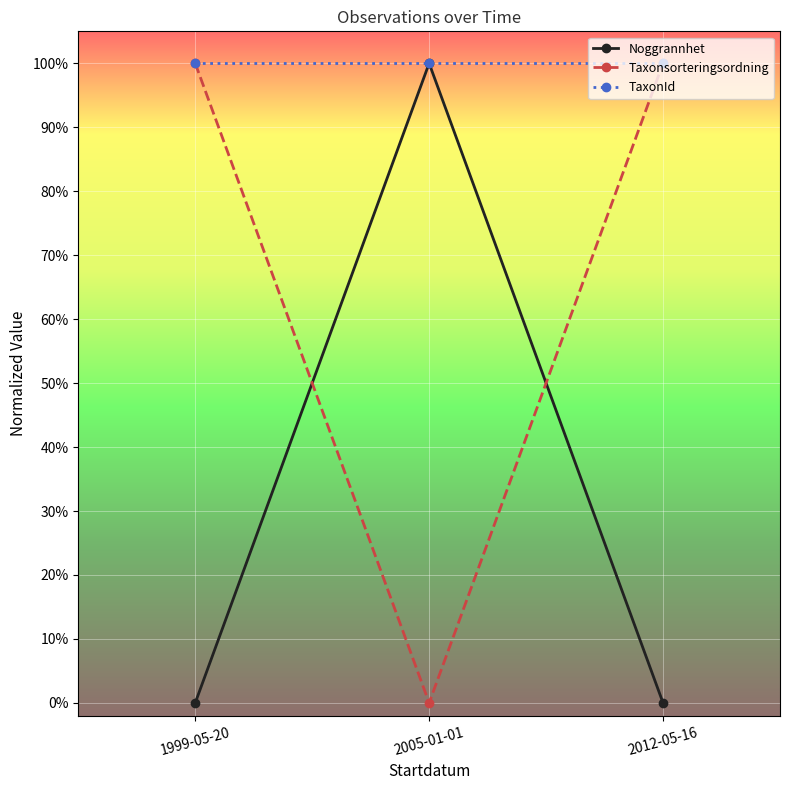

What is the difference between the highest and lowest values at 1999-05-20?

1